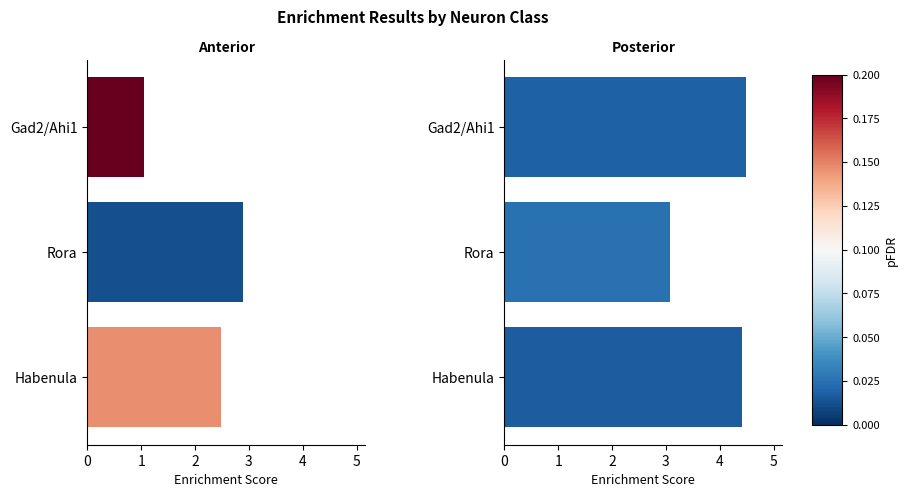

What is the sum of all Posterior_enrichment values?

12.0